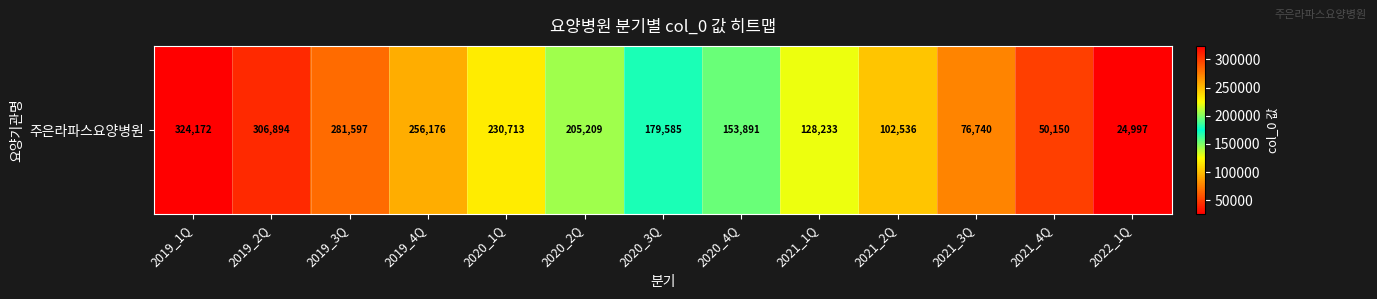

How many categories are shown in the chart?

13